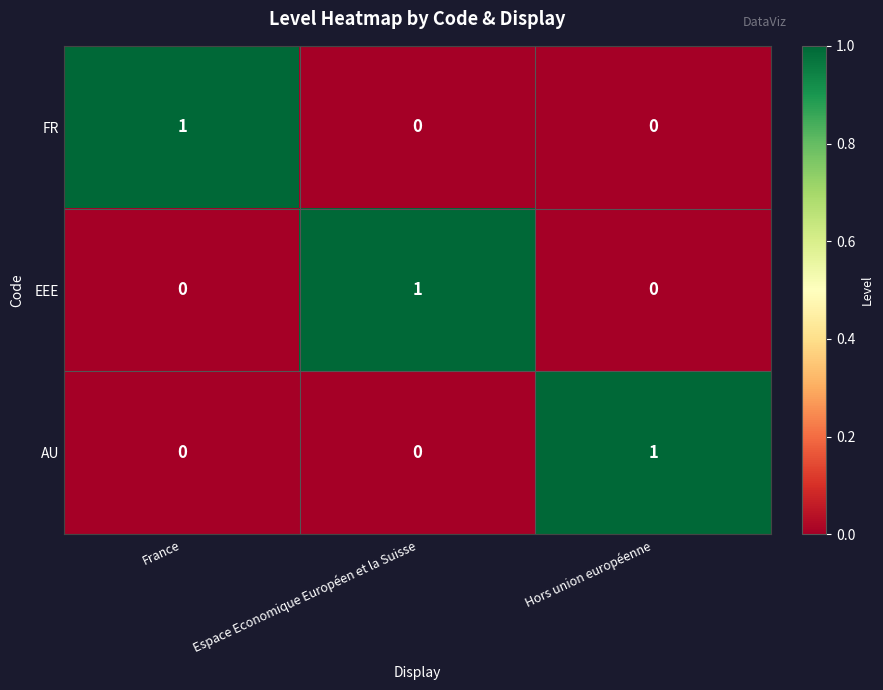

Reading left to right, transcribe all the data shown in this chart.

FR: 1	0	0
EEE: 0	1	0
AU: 0	0	1